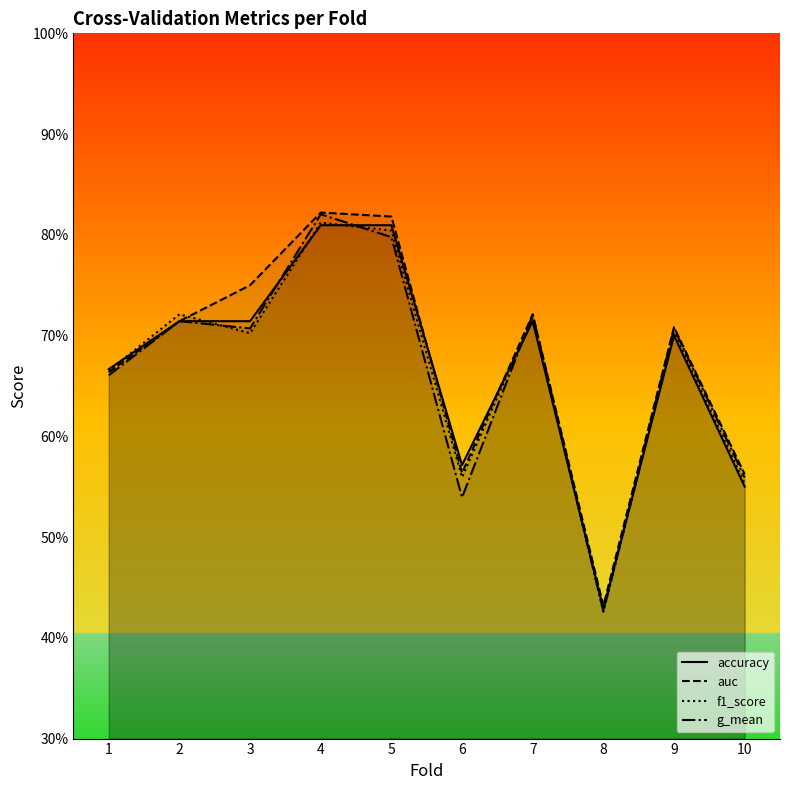

Count the number of categories in the chart.

10